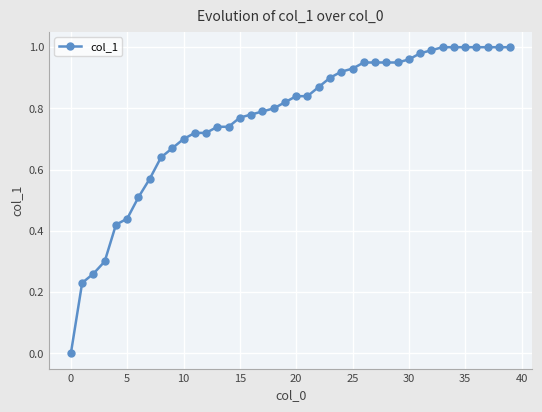

What is the sum of all values?

30.6